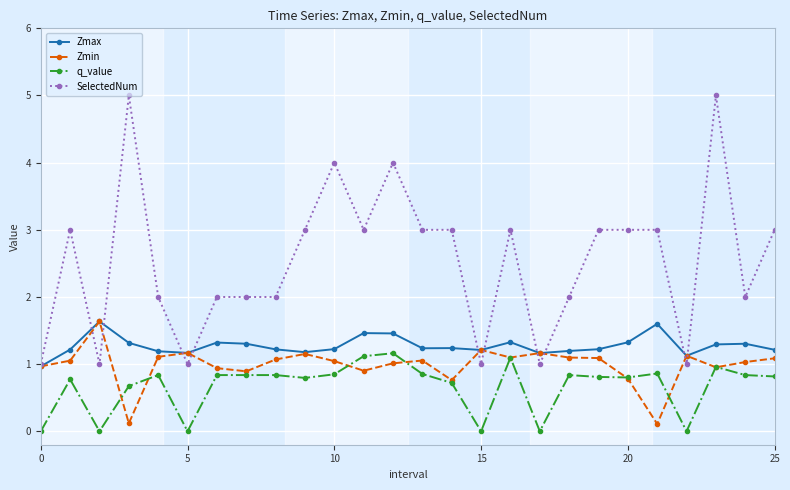

What is the sum of all q_value values?

17.3